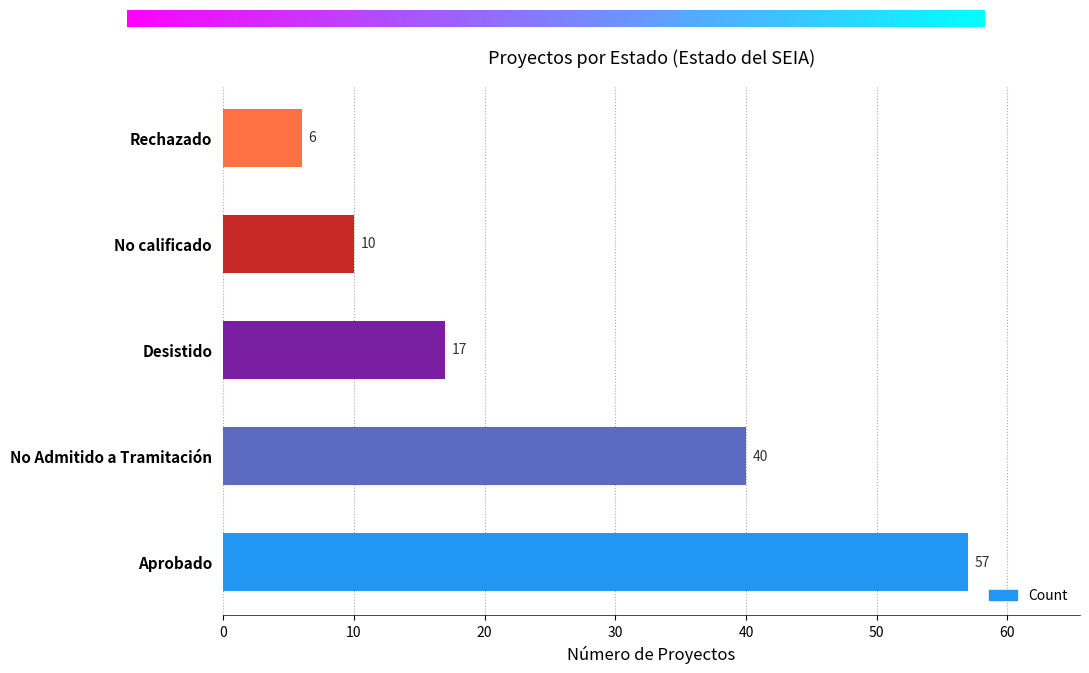

Which category has the lowest value across all series?

Rechazado